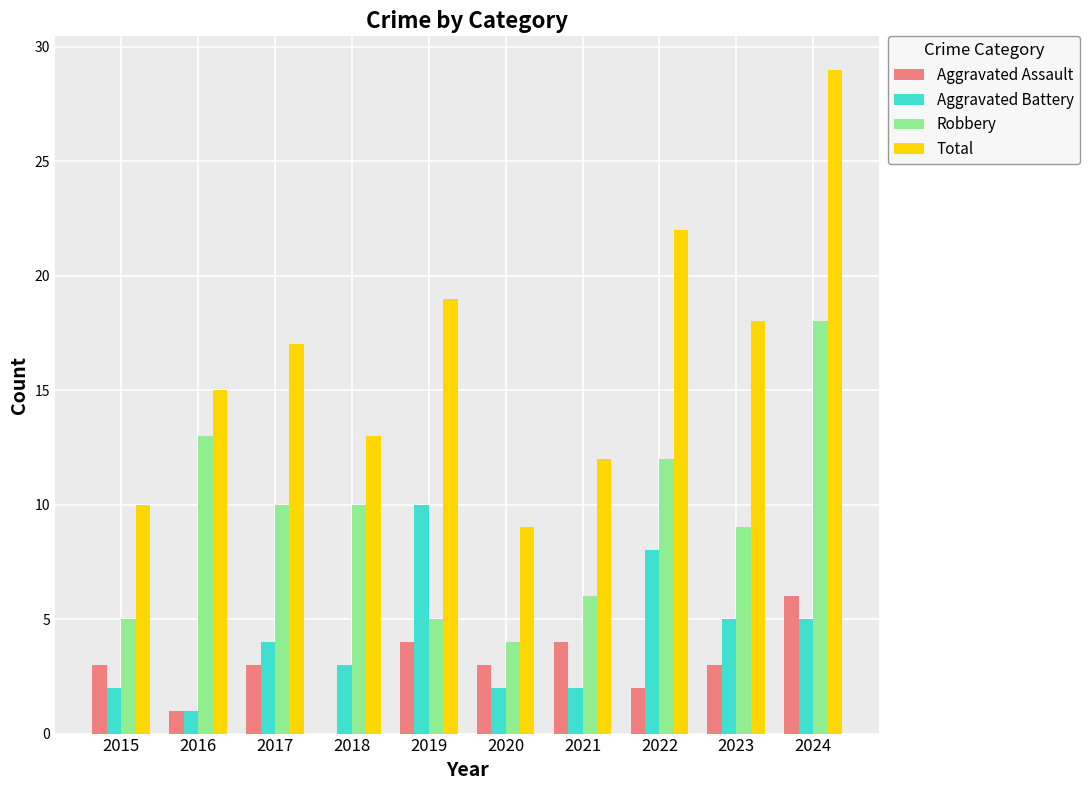

At which label does Total reach its peak?

2024